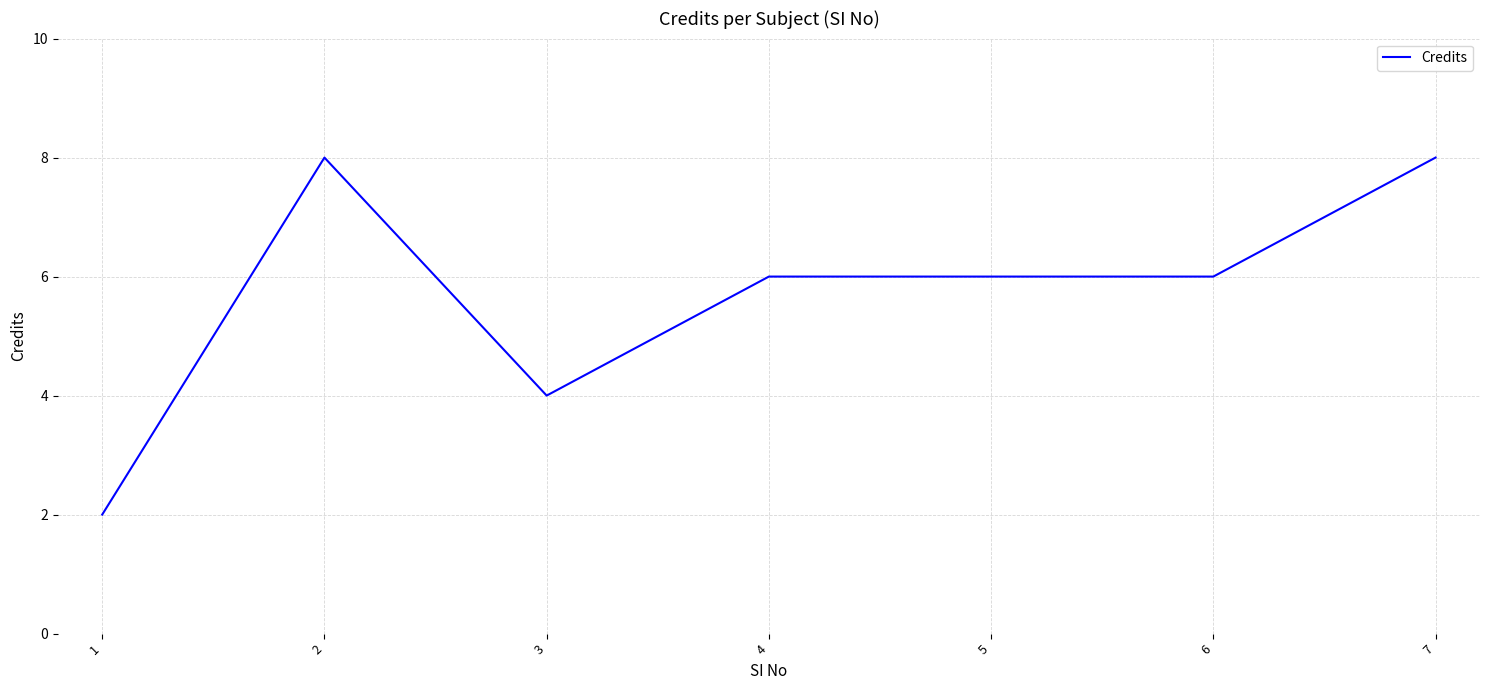

What is the average value?

6